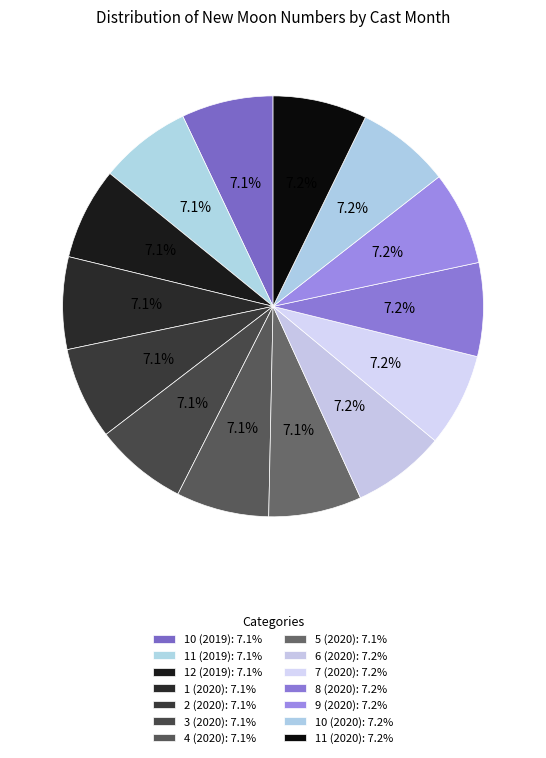

How many slices are in this pie chart?

14